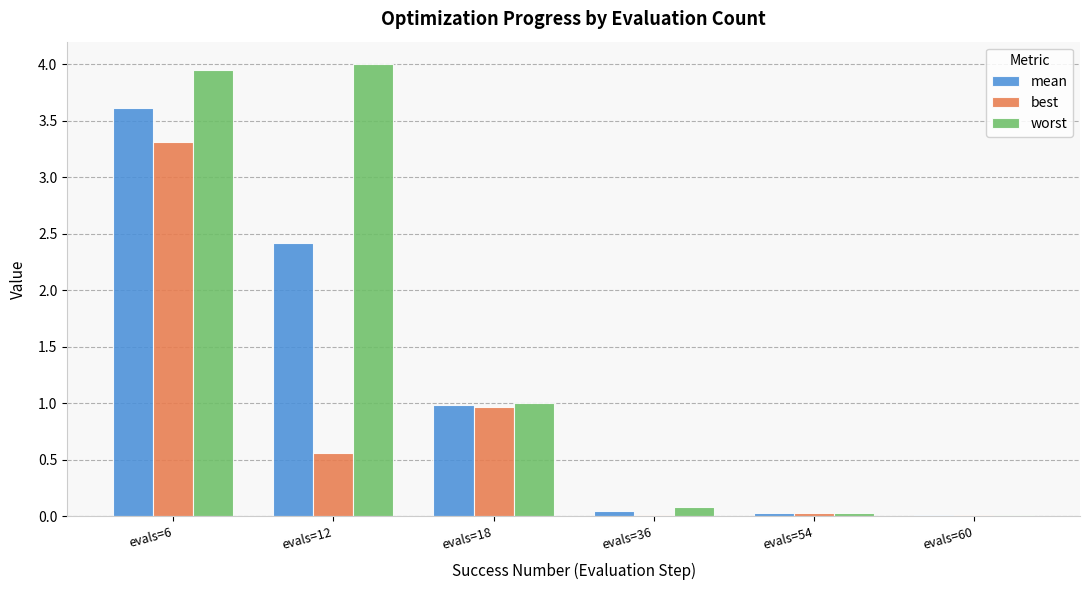

What is the sum of the mean values at evals=12 and evals=54?

2.5